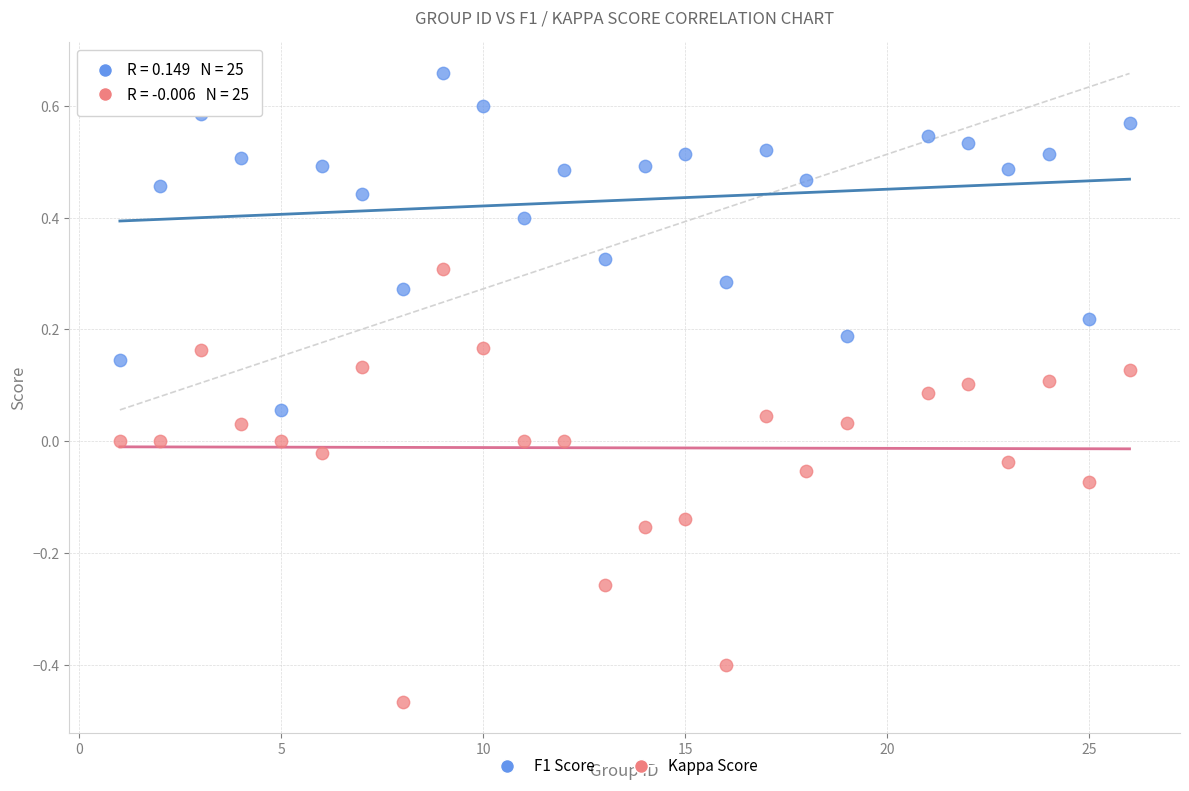

What is the X range (max minus min) for the scatter plot?

25.0